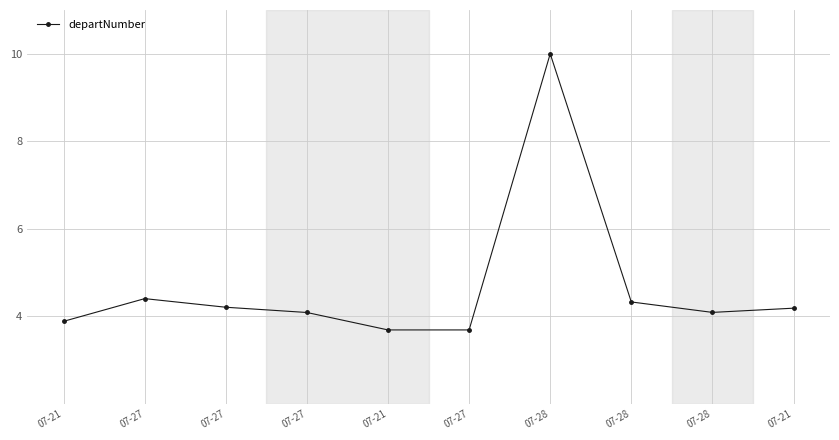

Which has a higher value, 07-21 or 07-28?

07-28